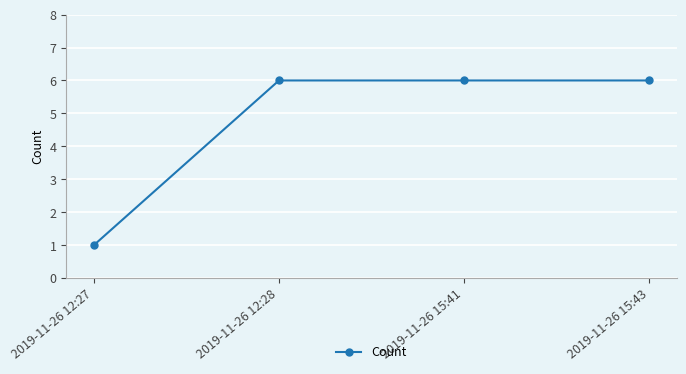

Is this an area chart (filled region under the line)?

No